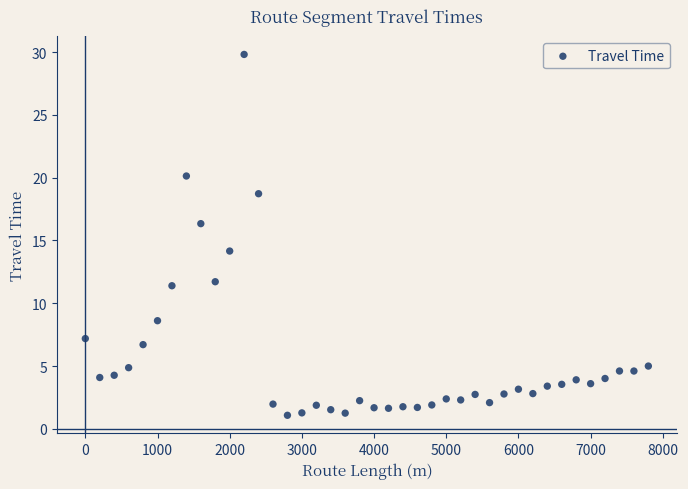

What Y value in the scatter plot is closest to 15?

14.2